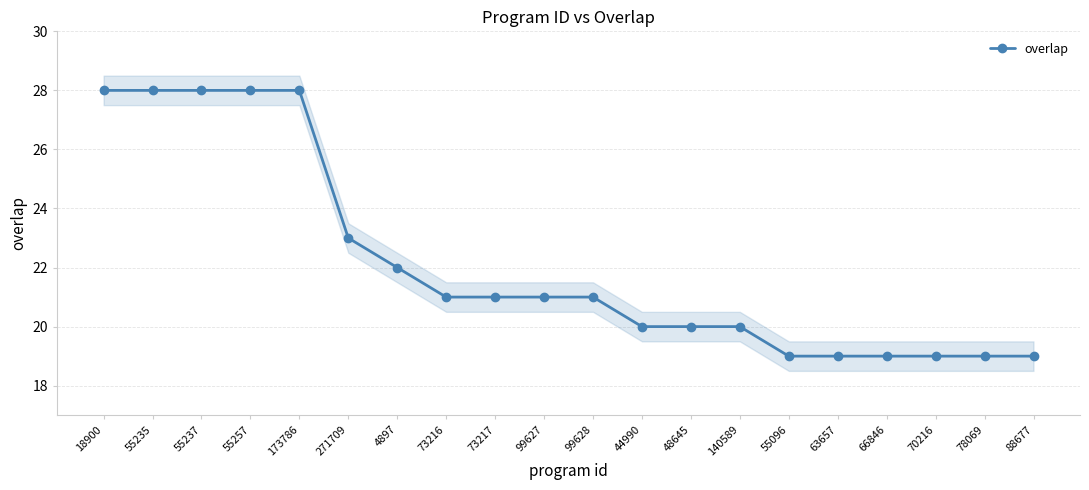

List the labels in order of value, smallest first.

55096, 63657, 66846, 70216, 78069, 88677, 44990, 48645, 140589, 73216, 73217, 99627, 99628, 4897, 271709, 18900, 55235, 55237, 55257, 173786